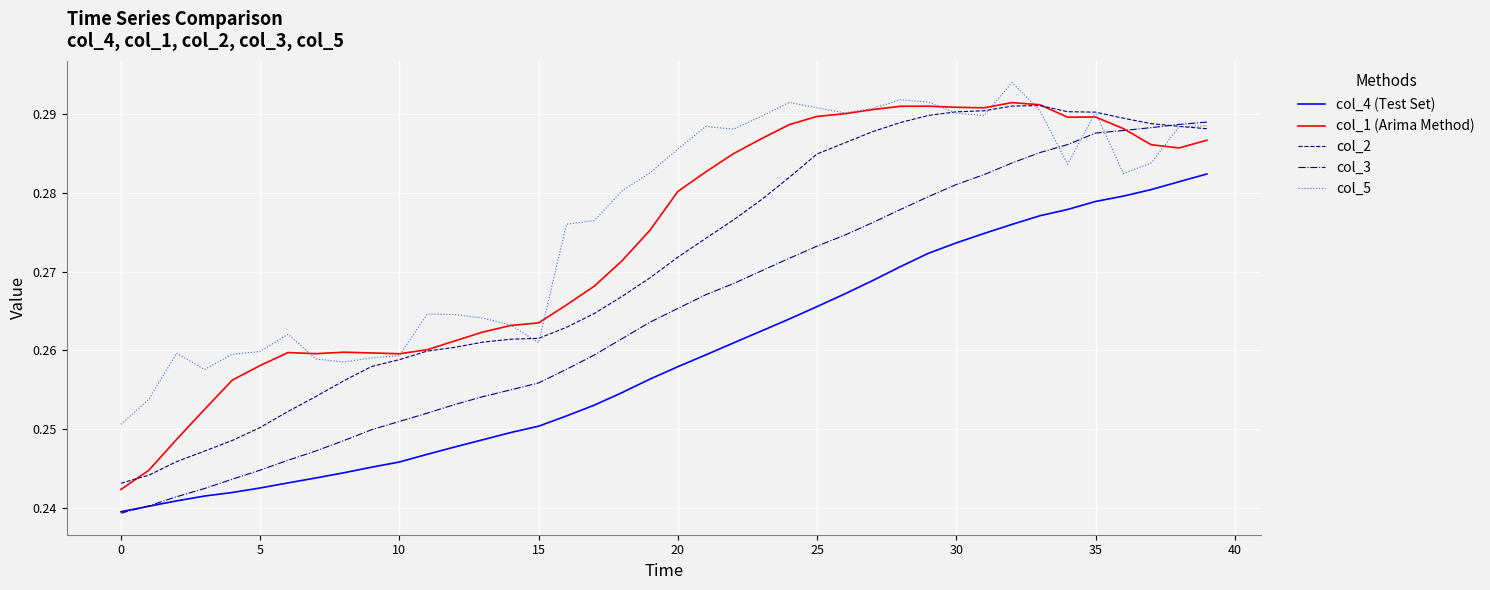

True or false: col_4 (Test Set) and col_5 intersect in this chart.

False